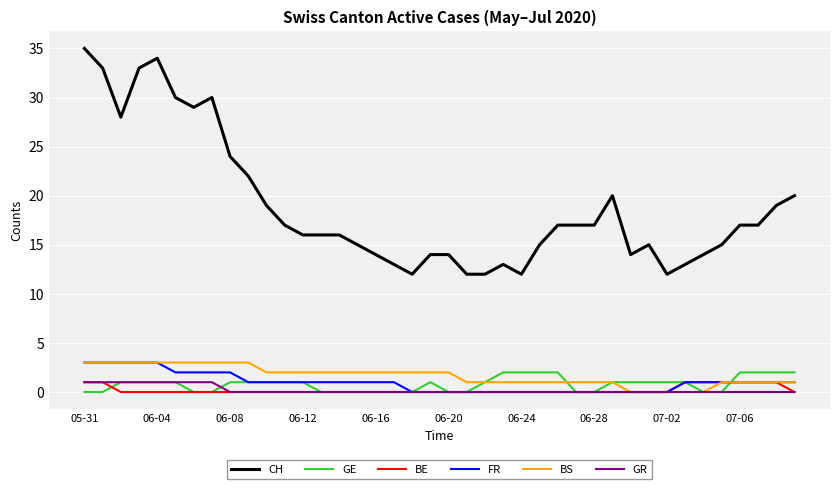

Which series has the largest range (max minus min)?

CH